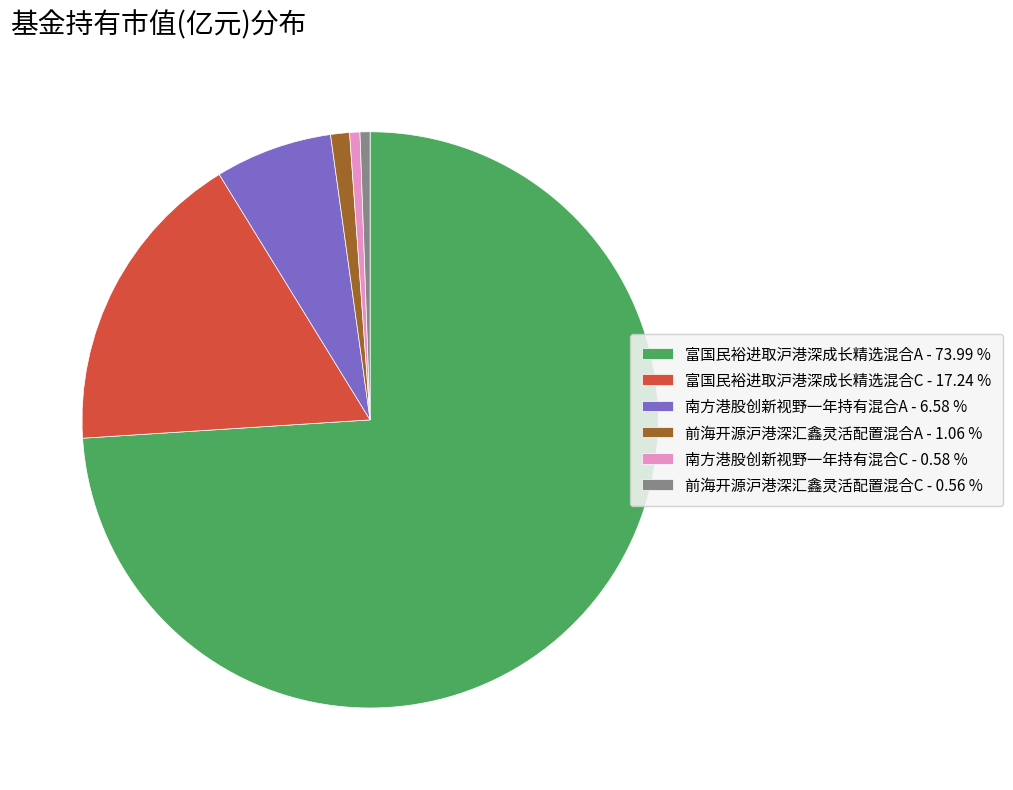

Which category has the biggest portion of the pie?

富国民裕进取沪港深成长精选混合A